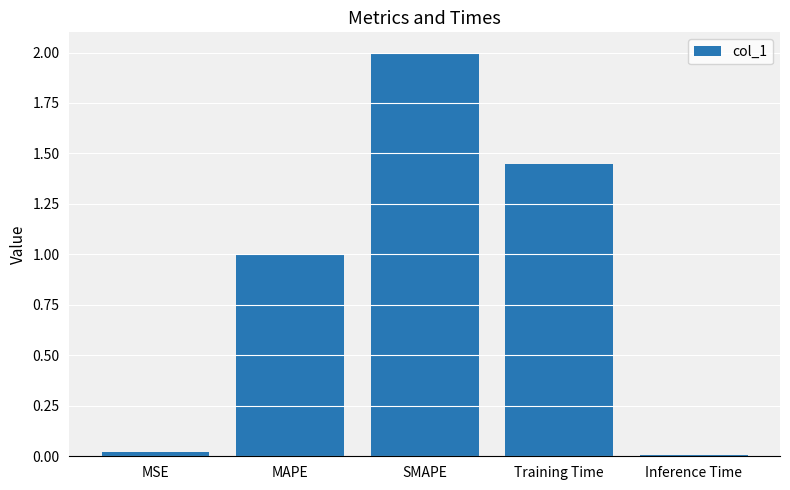

The value at MAPE is 1.0. True or false?

True